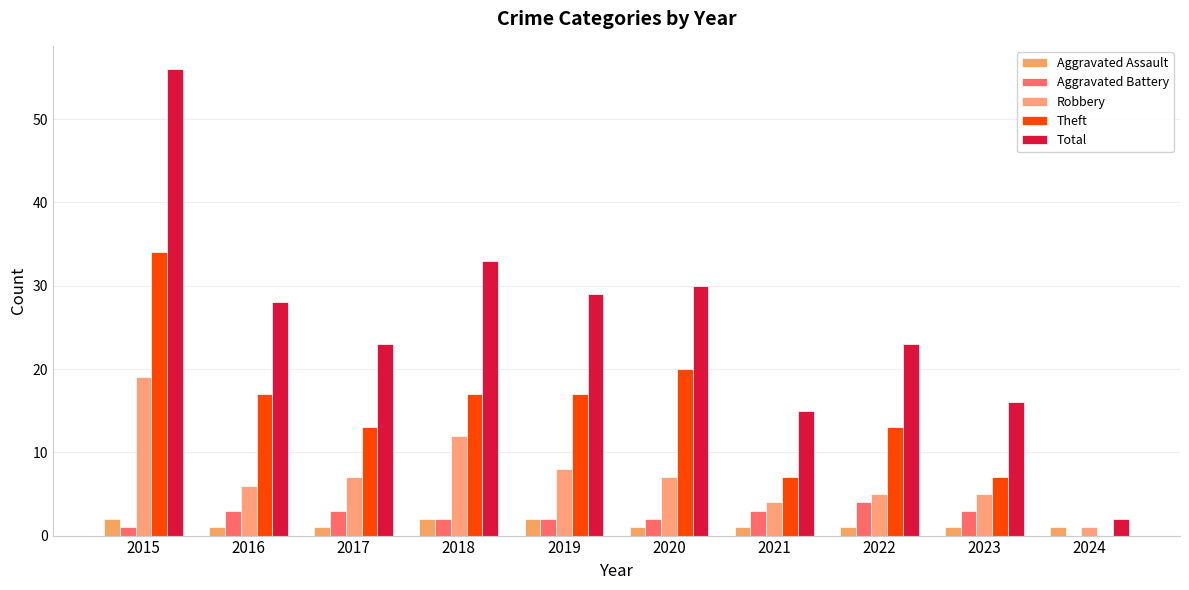

What are all the series names shown in the legend?

Aggravated Assault, Aggravated Battery, Robbery, Theft, Total